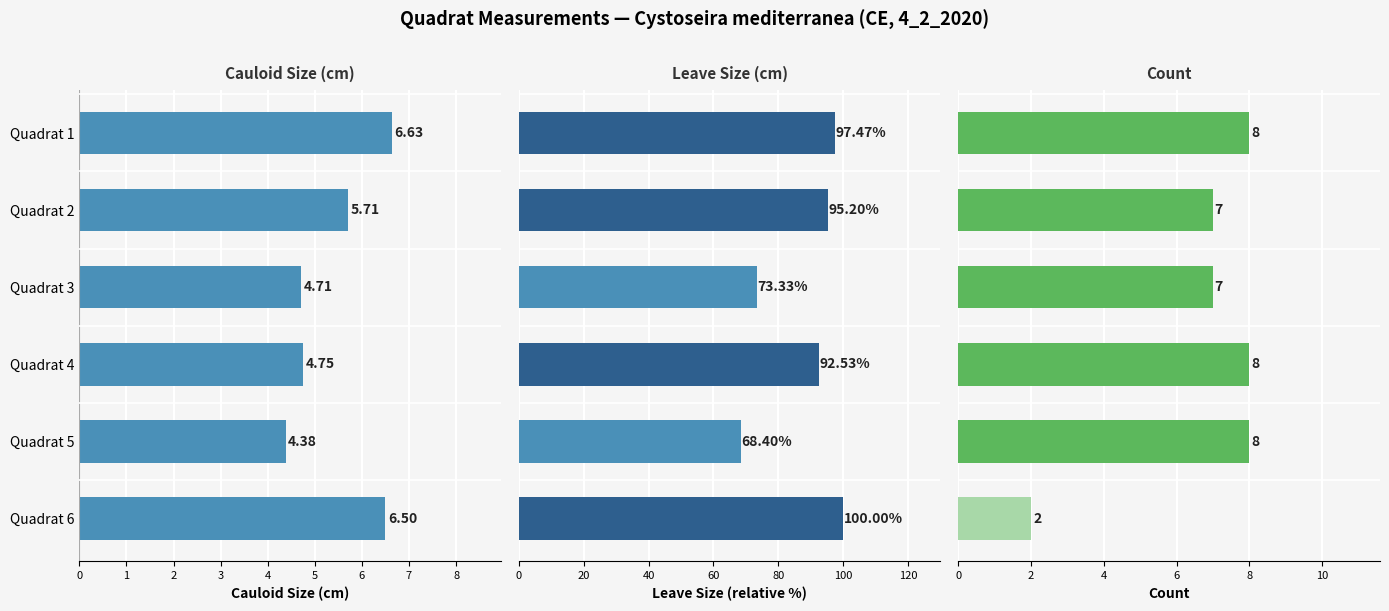

What is the greatest value displayed?

100.0